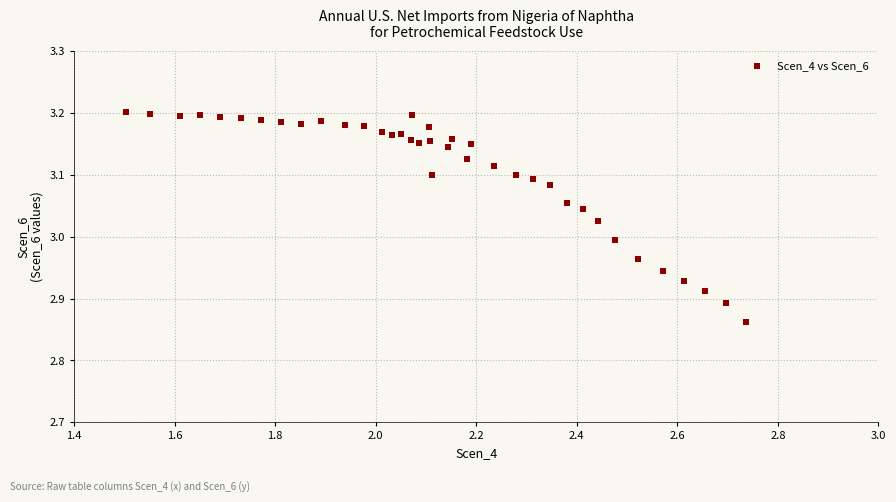

What is the range of X values (max minus min)?

1.2